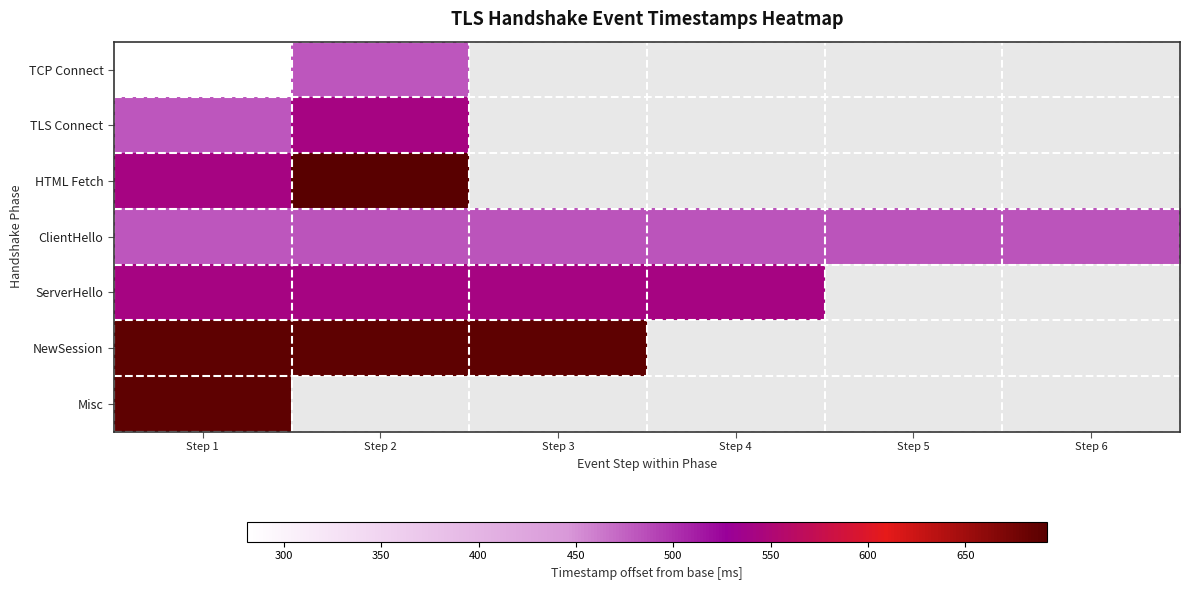

List the series in order of their peak value, lowest first.

TCP Connect, ClientHello, TLS Connect, ServerHello, NewSession, Misc, HTML Fetch